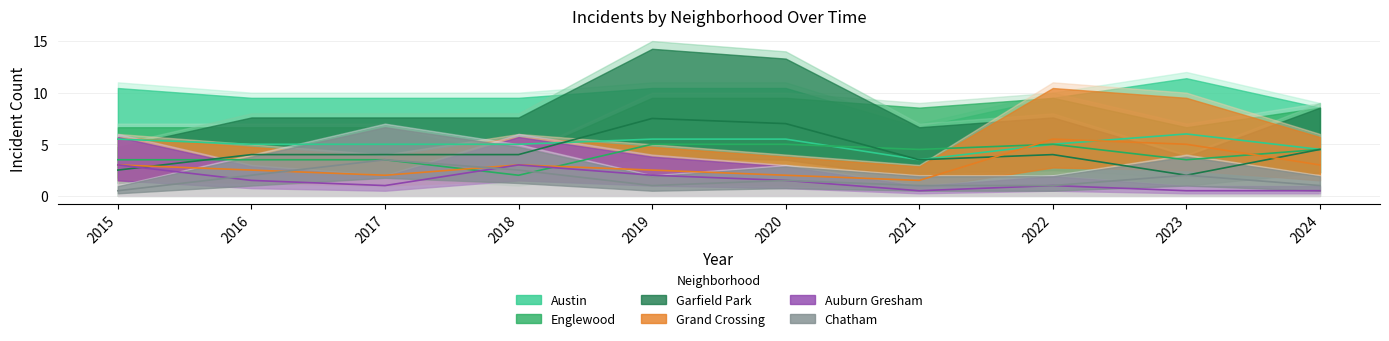

How many interior local peaks does the Austin series have?

1